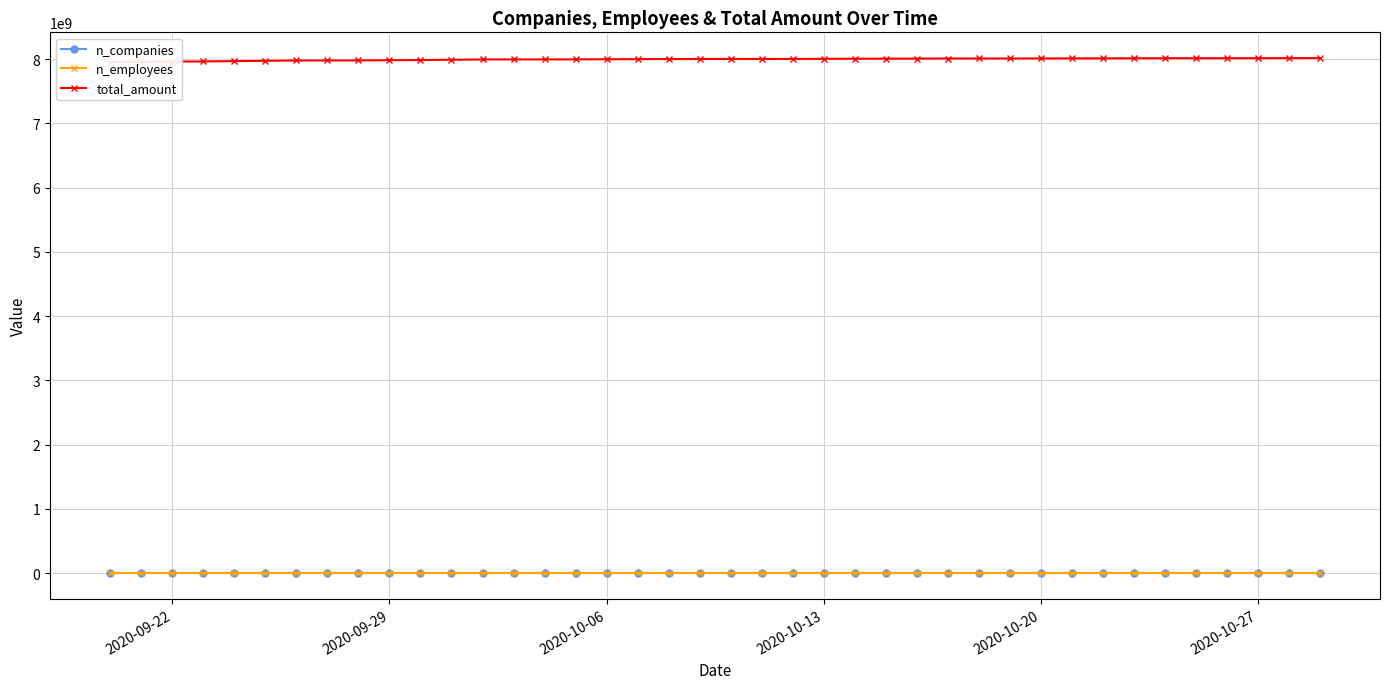

Rank the series by their maximum value, from lowest to highest.

n_companies, n_employees, total_amount